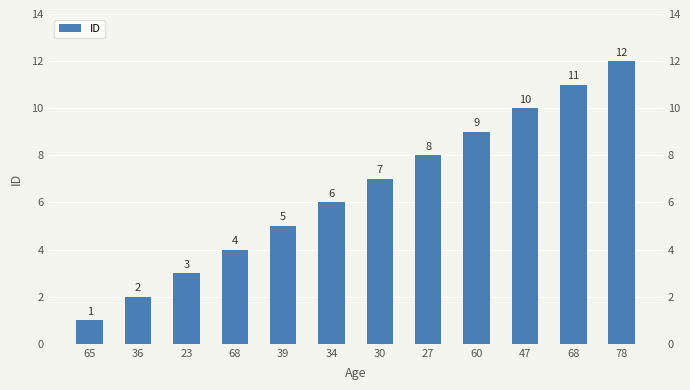

Count the number of categories in the chart.

12